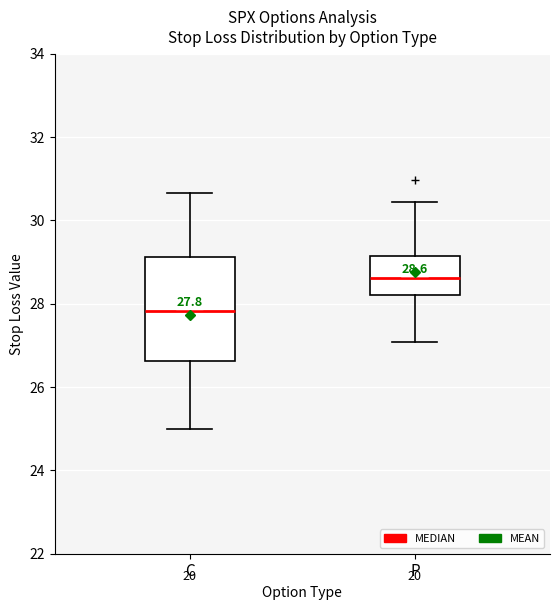

Comparing the boxes themselves (not the whiskers), which one is the tallest?

C